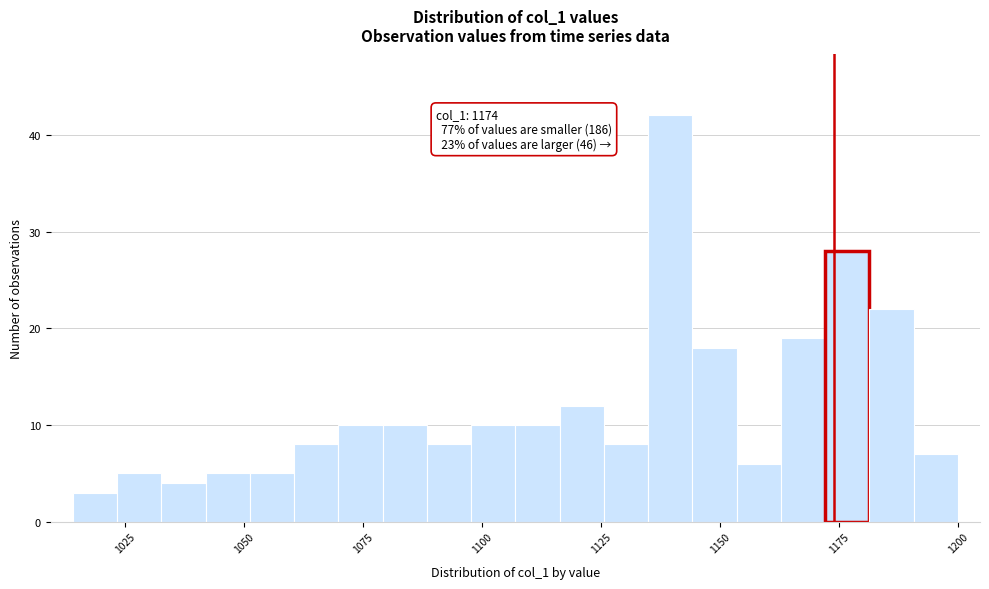

Around what value on the x-axis is the tallest bar? Give the approximate position of its centre, as read against the axis.

1140